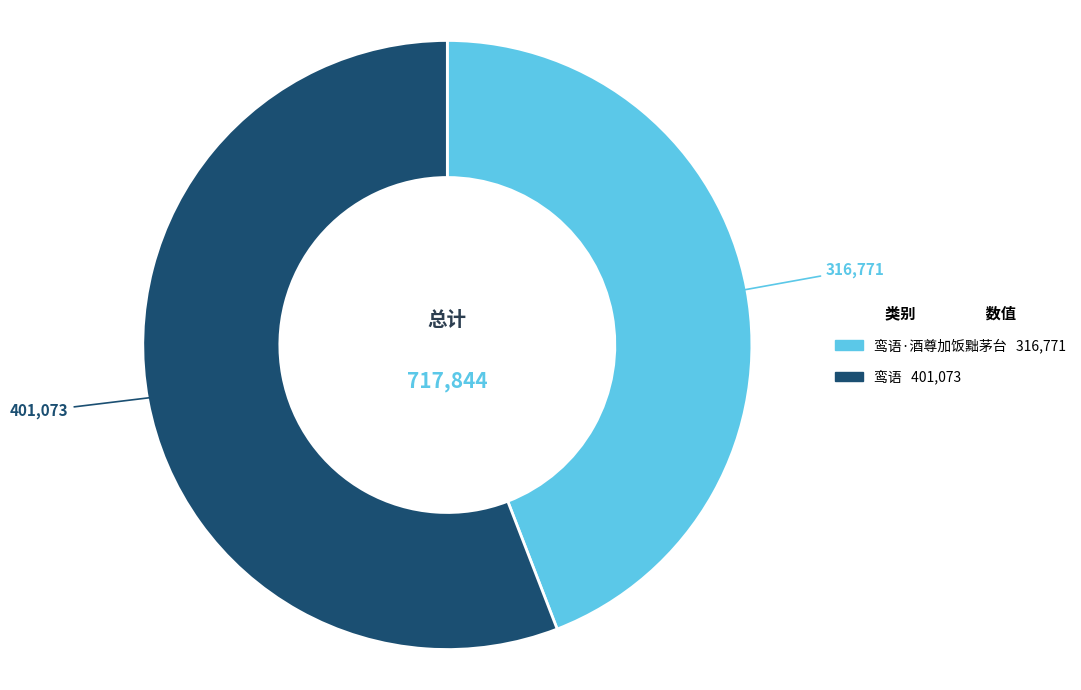

Is there a majority slice in this chart?

Yes